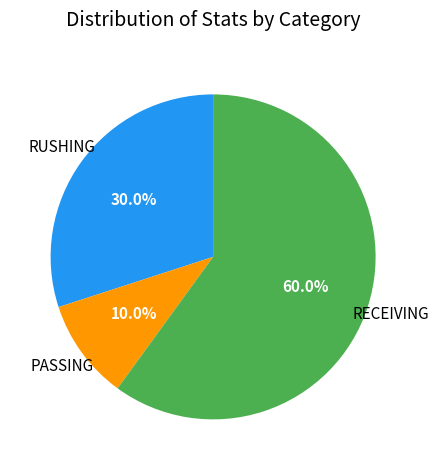

Is there any slice that represents more than half of the pie?

Yes